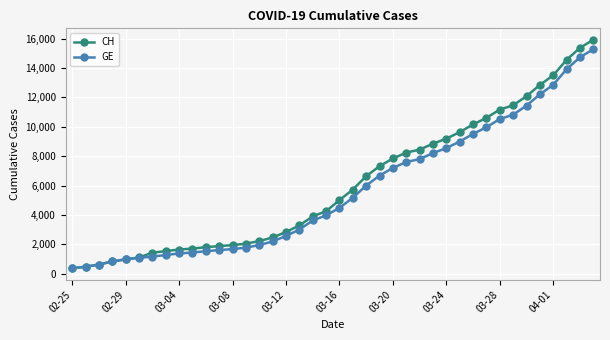

What is the value of the GE point at the 31st from the left?

9520